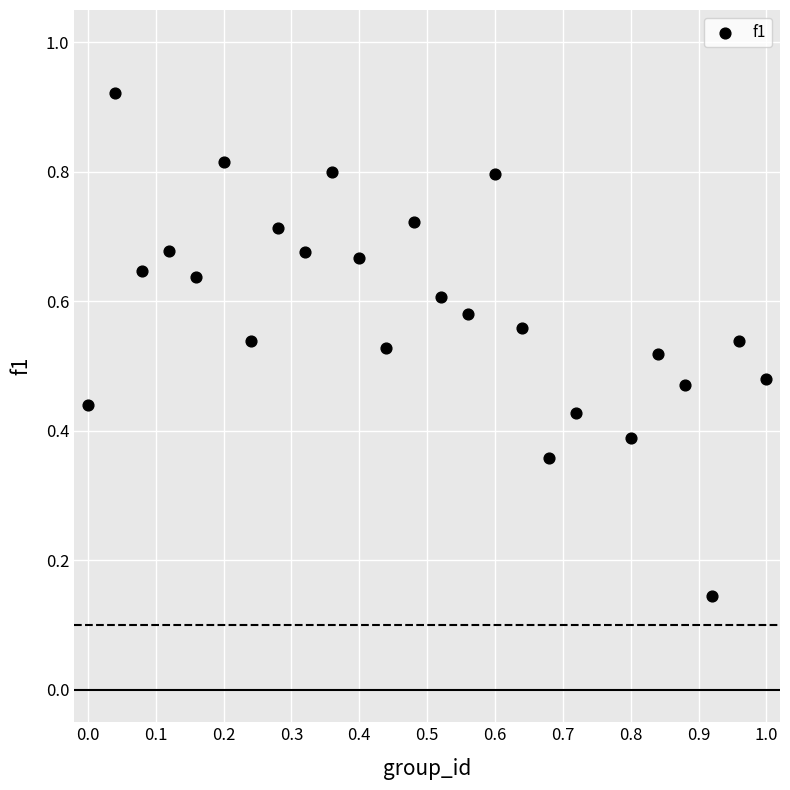

What is the range of X values (max minus min)?

1.0